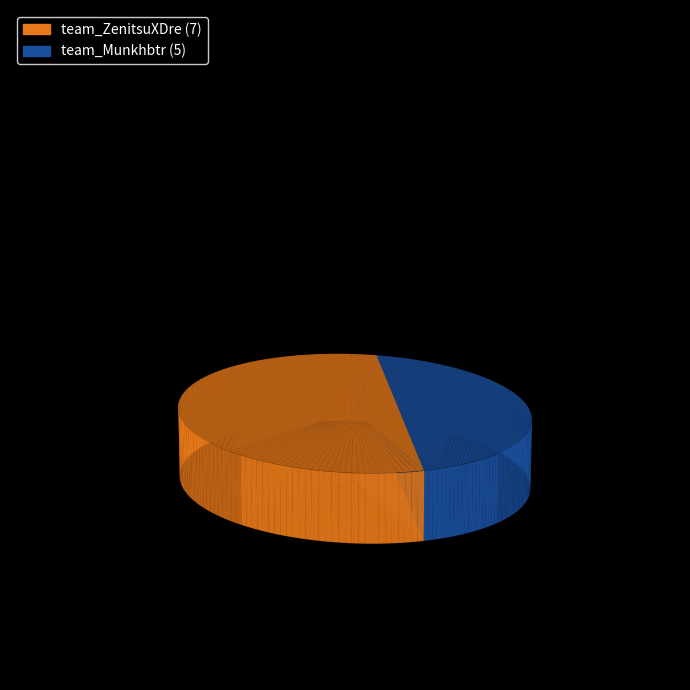

Which slice represents more than half of the pie?

team_ZenitsuXDre